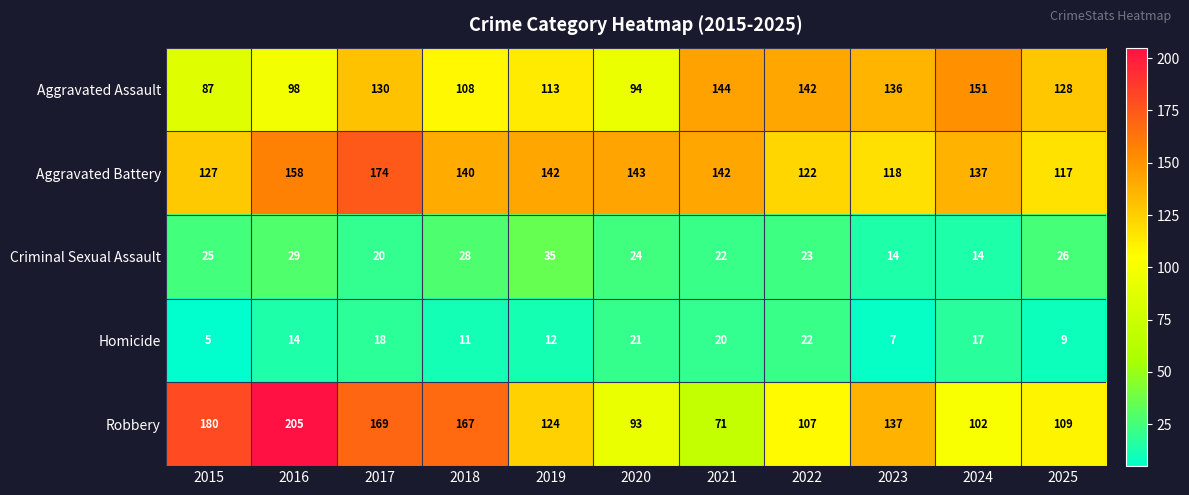

What is the total value across all series at 2015?

424